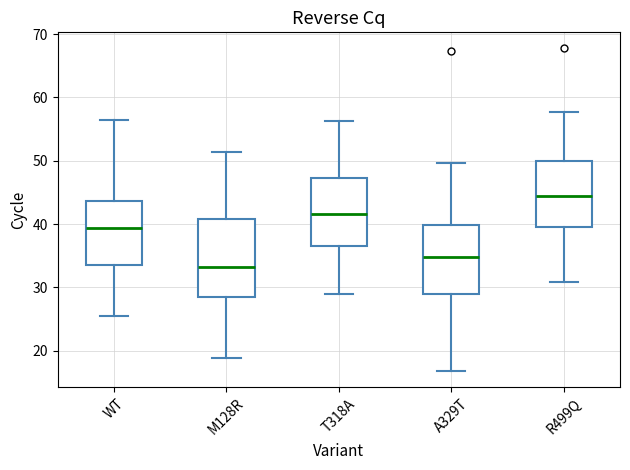

Which box's median line is the lowest?

M128R